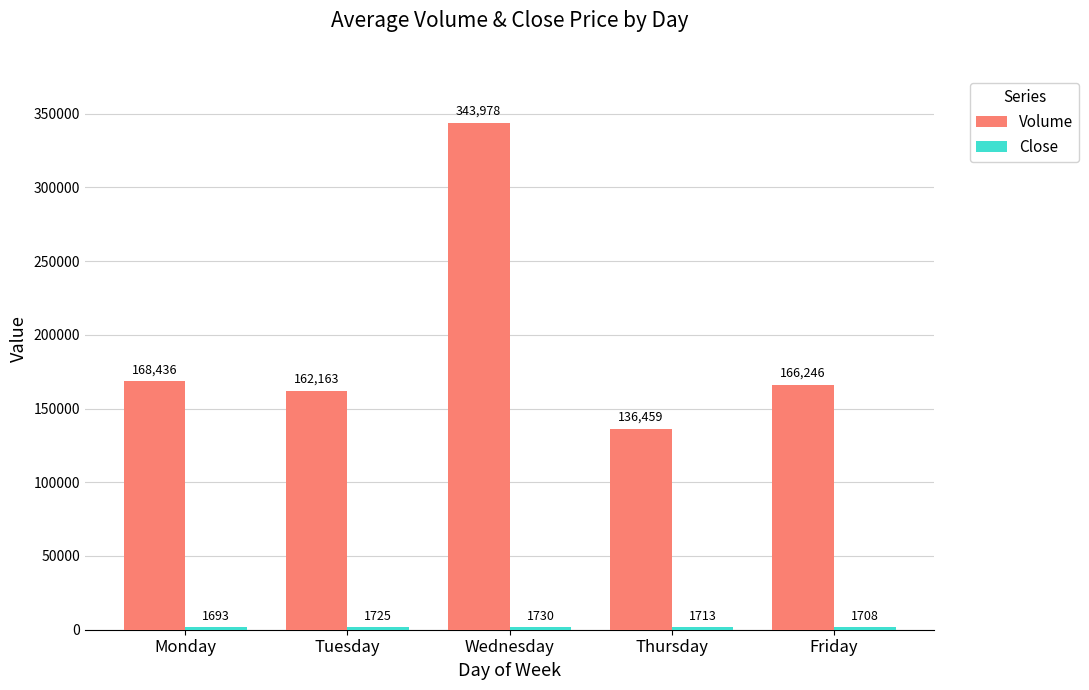

How many bars are there in total?

10